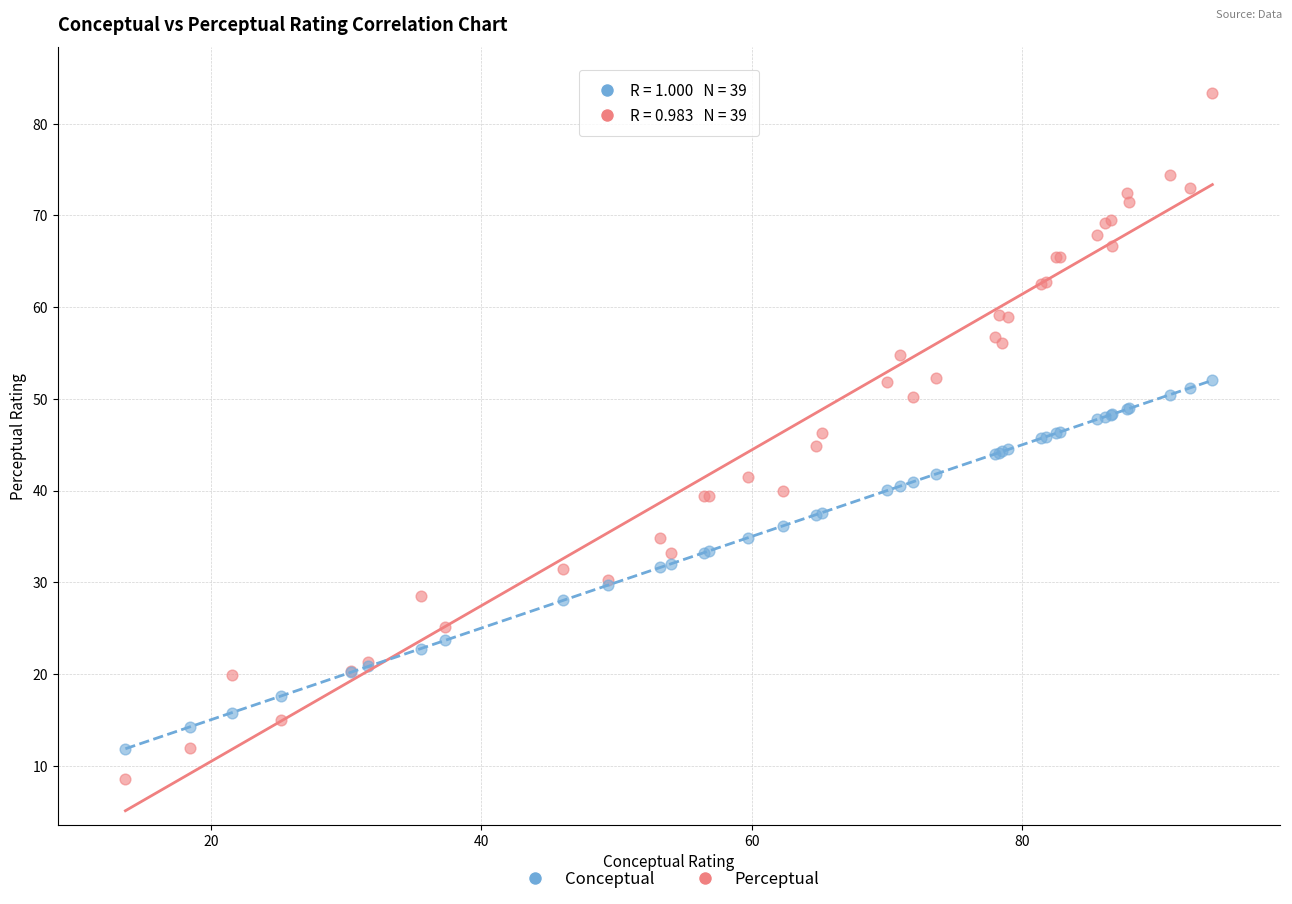

Which series reaches the minimum Y coordinate?

Perceptual